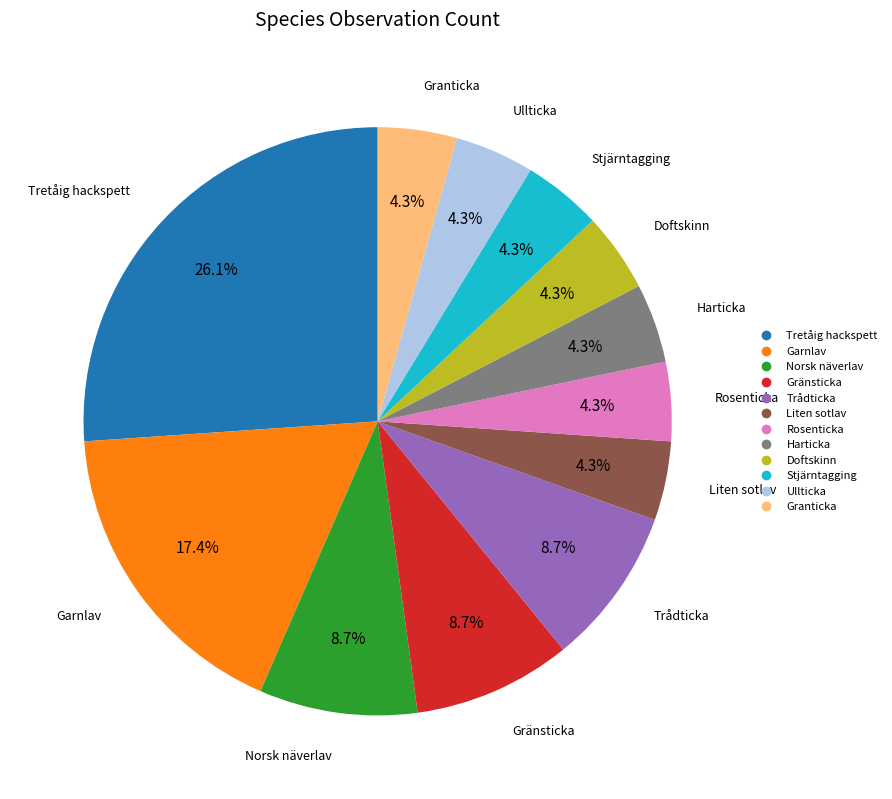

Is there any slice that represents more than half of the pie?

No